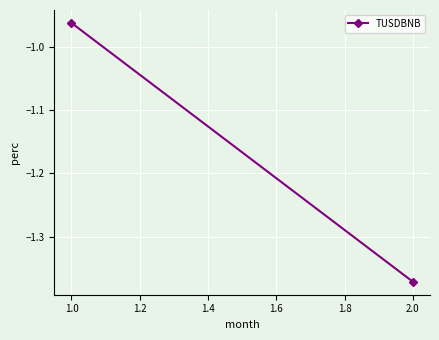

Reading right to left, what are all the values shown in this chart?

-1.4	-1.0